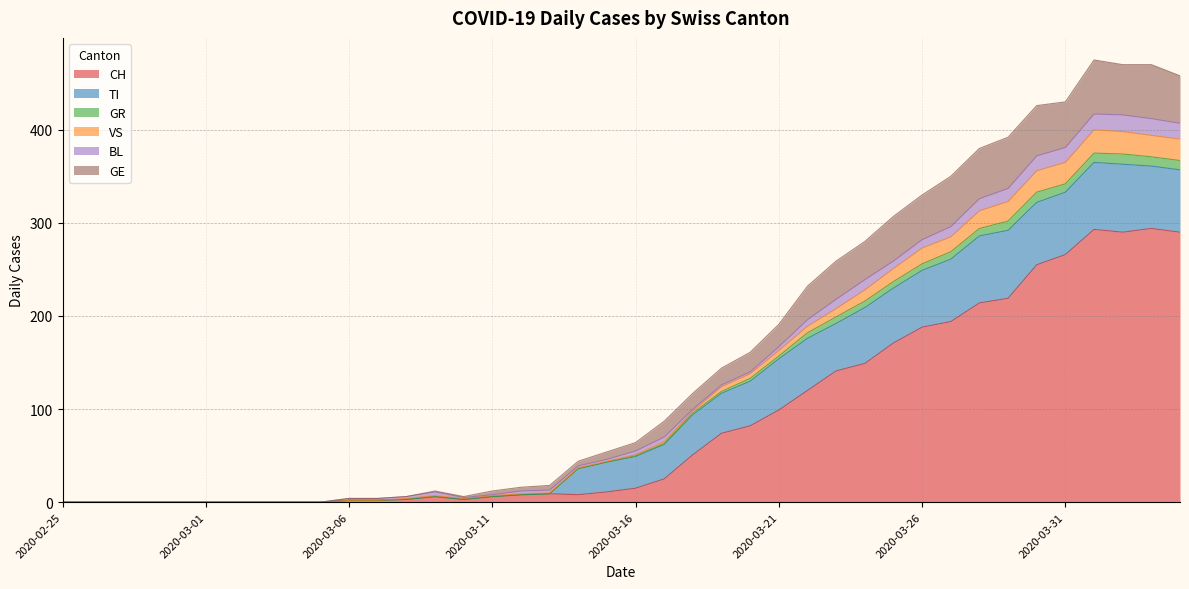

In CH, how many points are higher than both neighbors (excluding endpoints)?

4